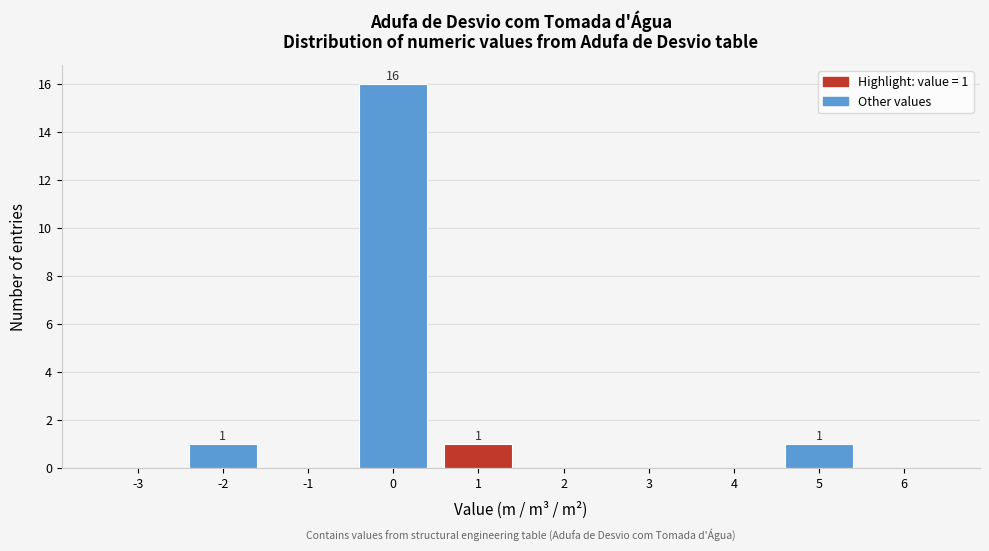

Which range on the x-axis has the tallest bar?

-0.5 to 0.5